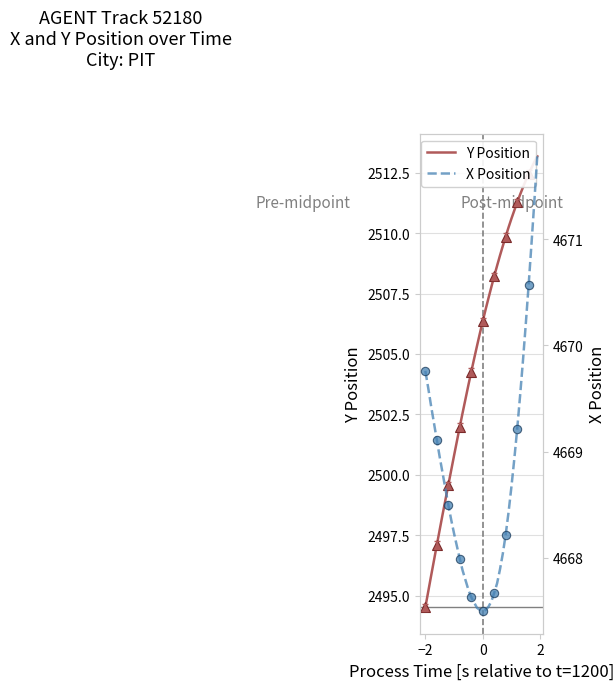

What is the lowest value of the Y Position series?

2494.5